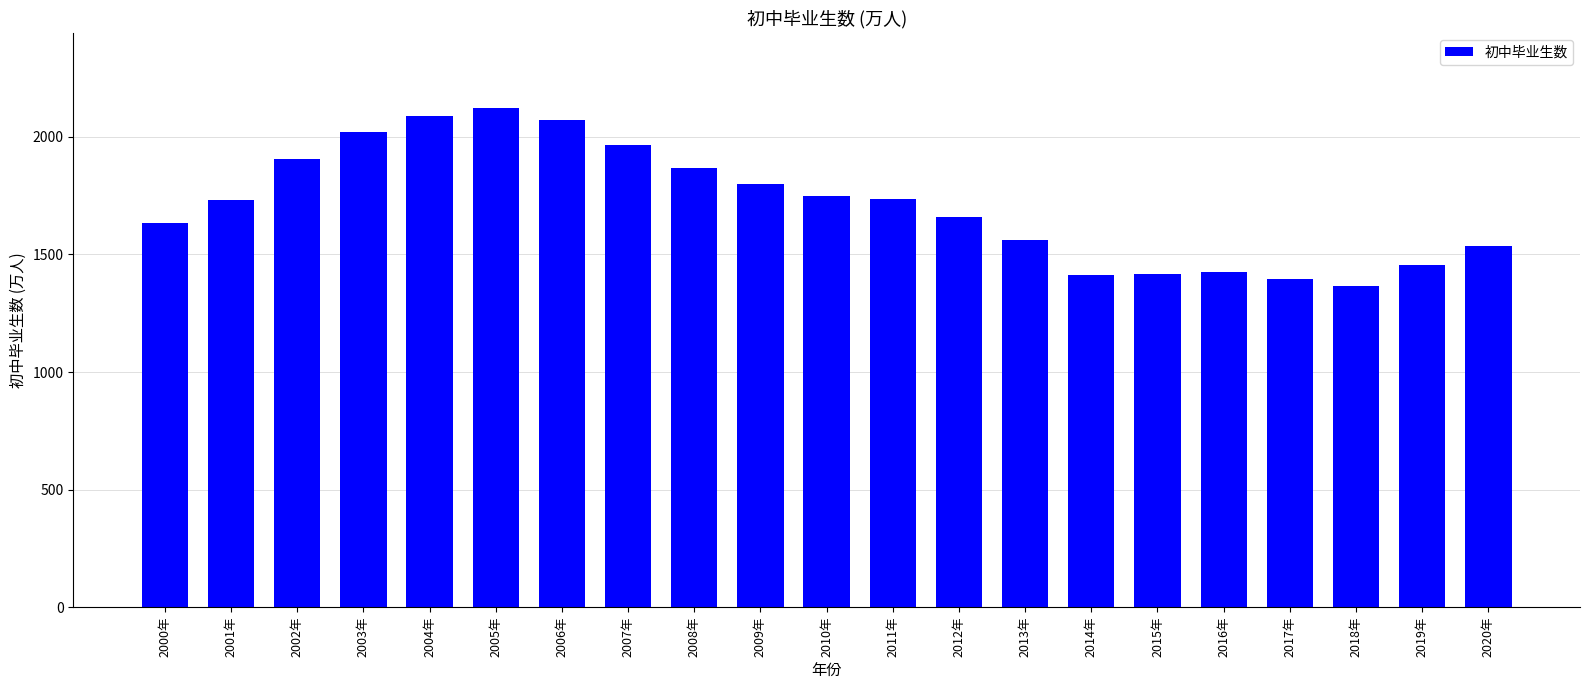

Which label corresponds to the smallest value in the chart?

2018年